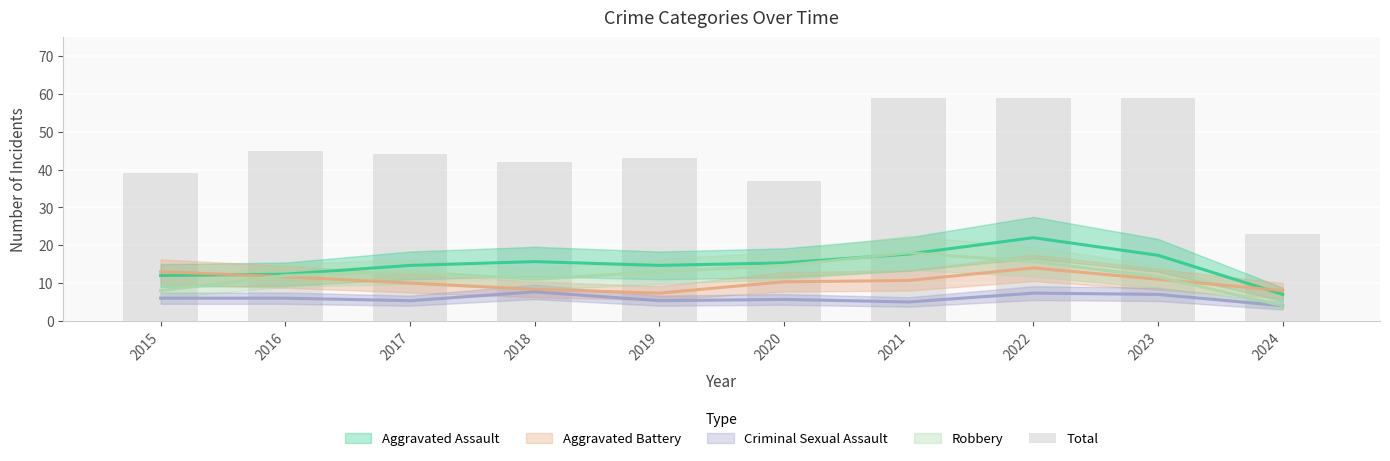

Is it true that the value at 2020 is 8?

False